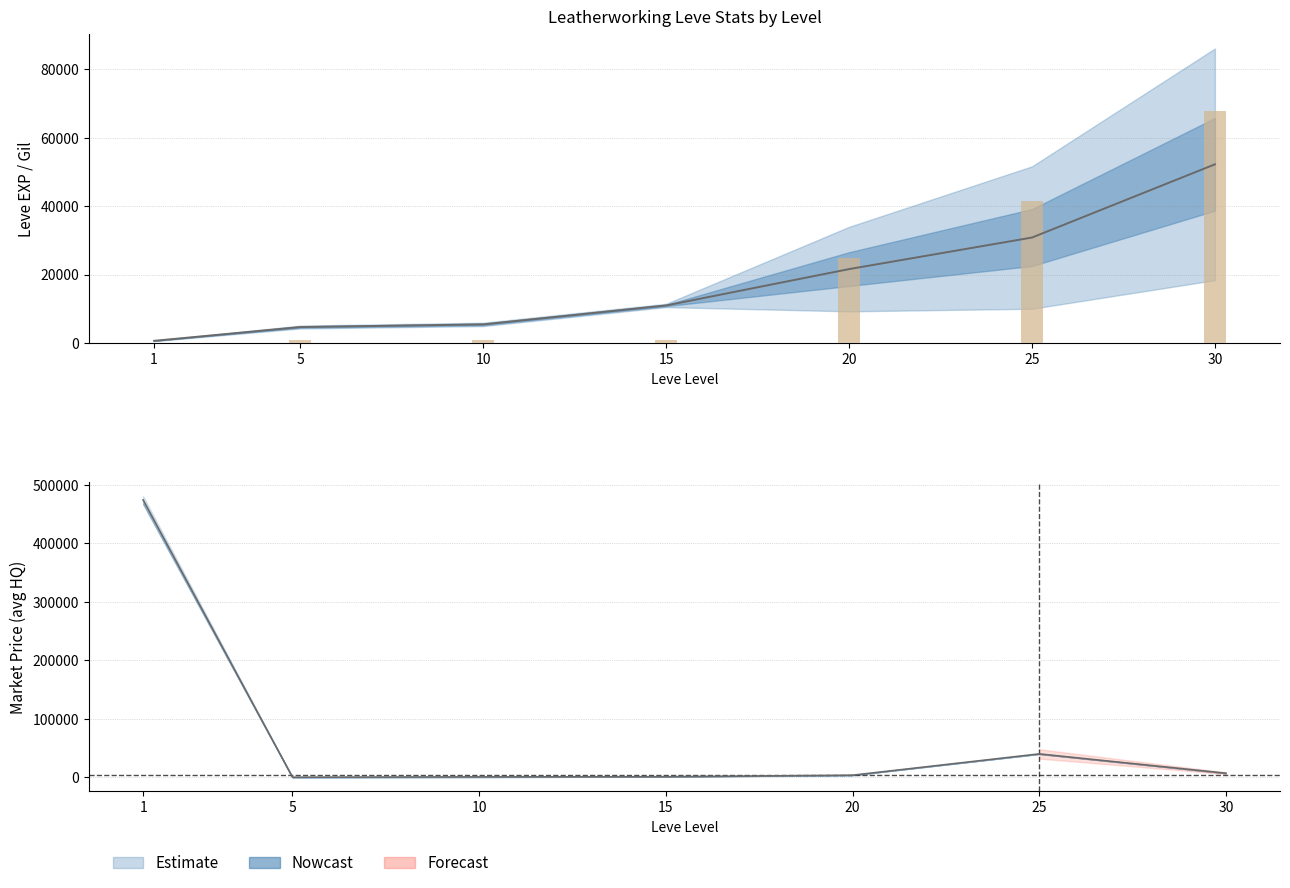

Is the value of currentAveragePrice at 30 greater than the value of Leve EXP at 25?

No